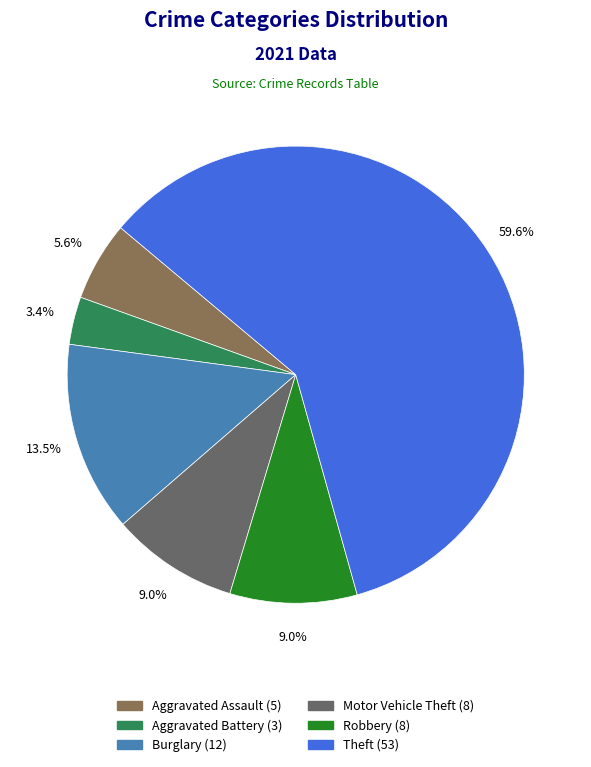

Is there a majority slice in this chart?

Yes